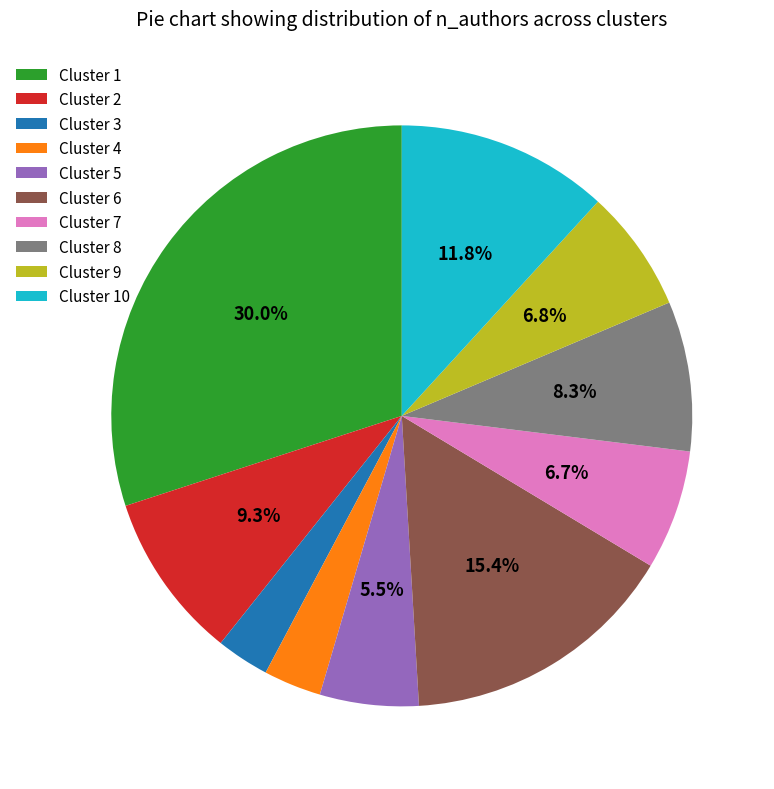

Which category has the biggest portion of the pie?

Cluster 1